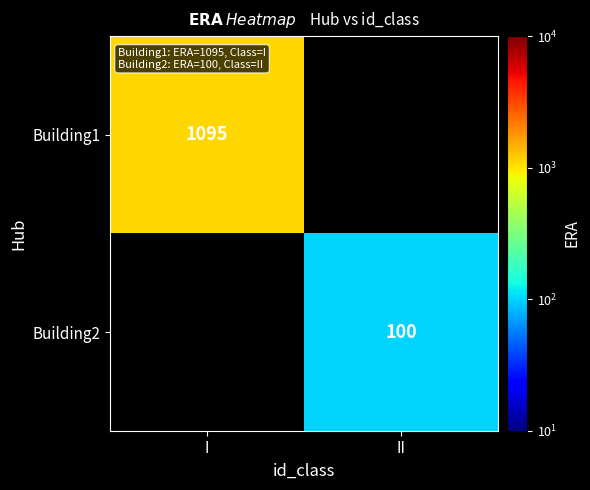

Is it true that Building1 equals 329 at I?

False